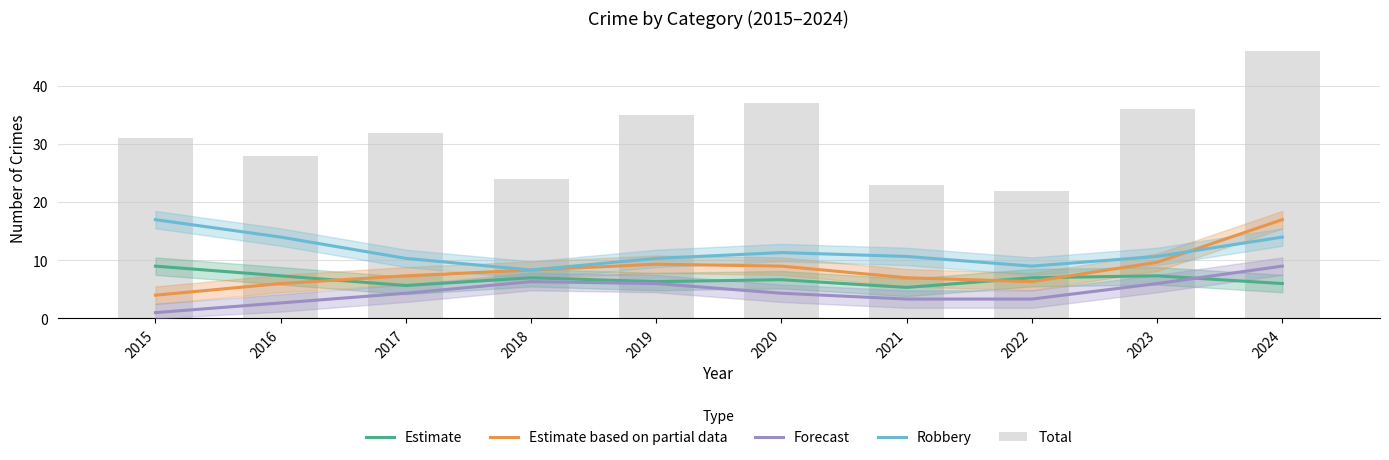

What is the minimum value for Robbery?

8.3